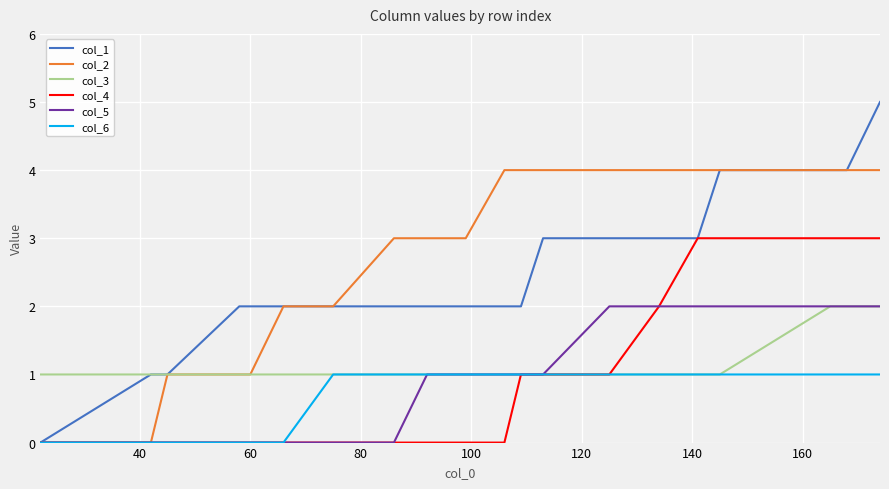

What is the maximum value shown in the chart?

5